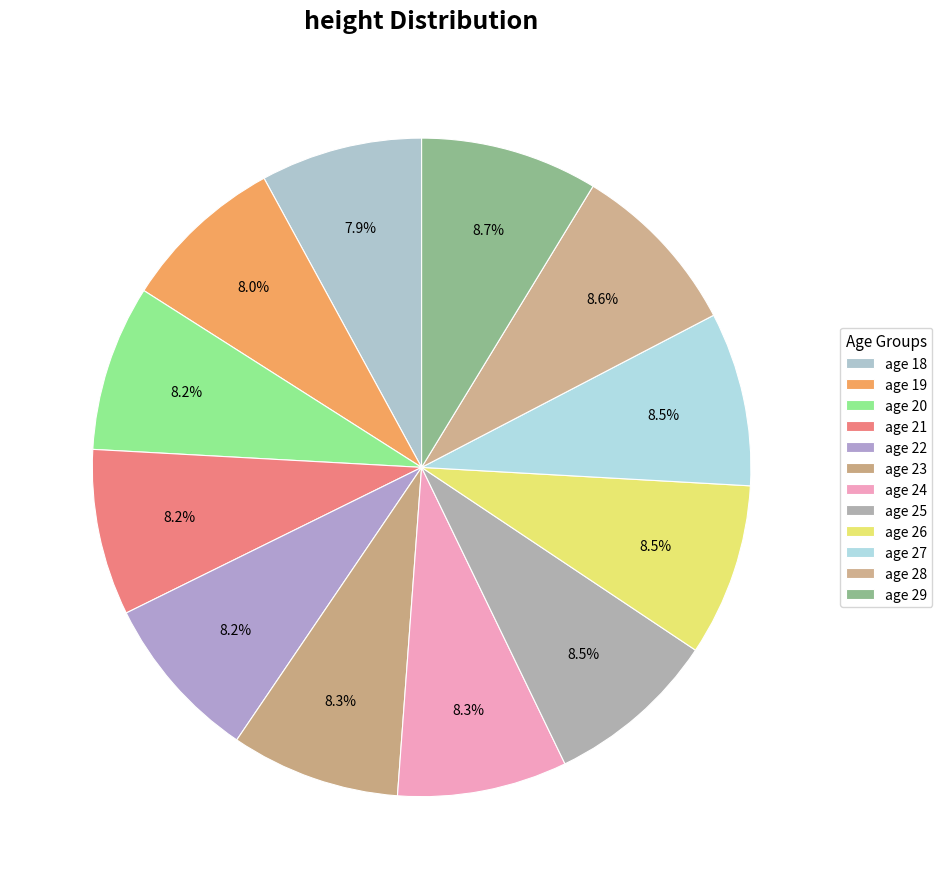

To the nearest percent, what is the average slice percentage?

8%